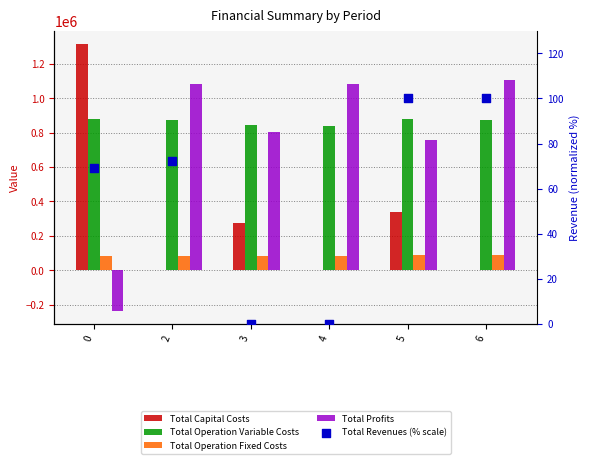

What is the total value across all series at 6?

2065911.0